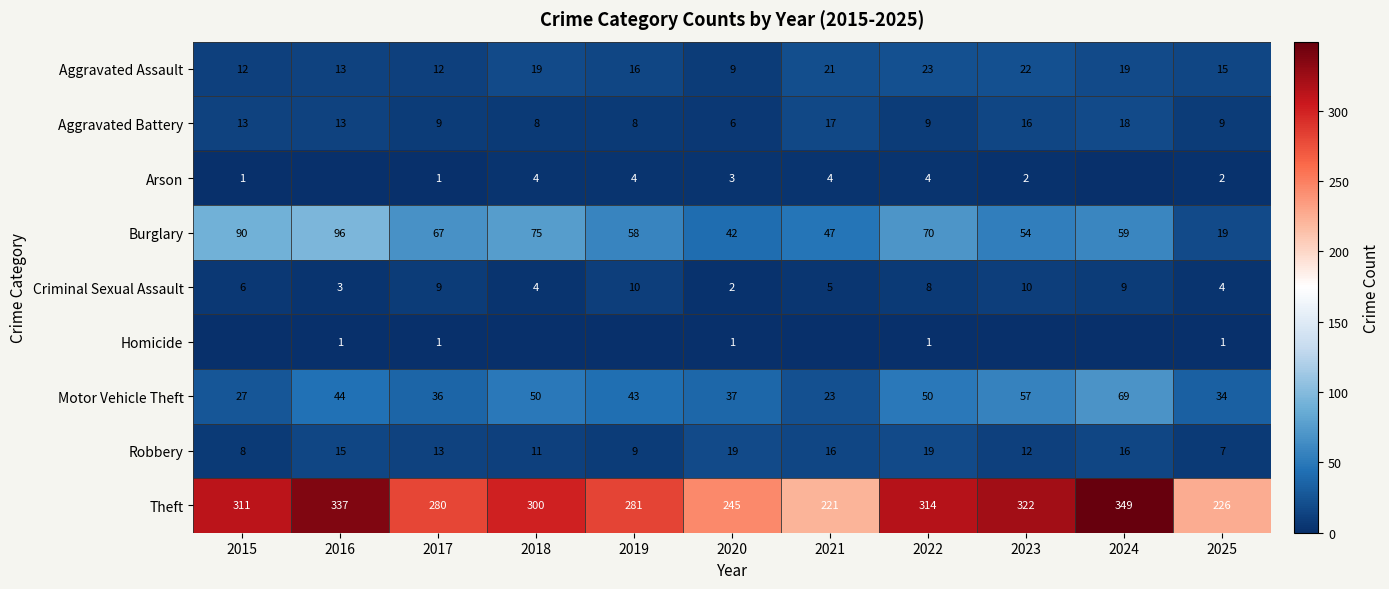

Is it true that Theft equals 245 at 2020?

True